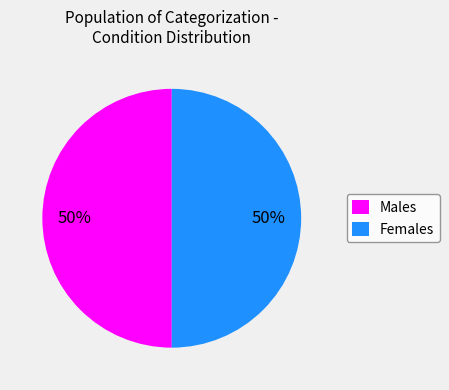

What percentage is the Males slice, to the nearest percent?

50%